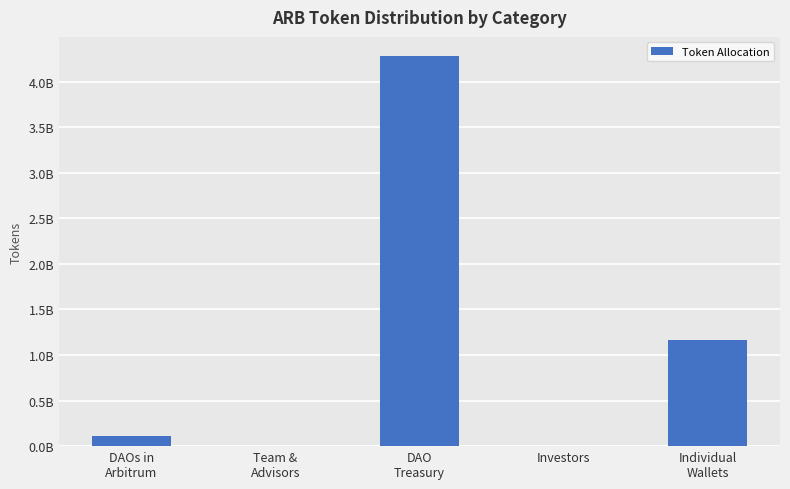

Are the bars horizontal?

No